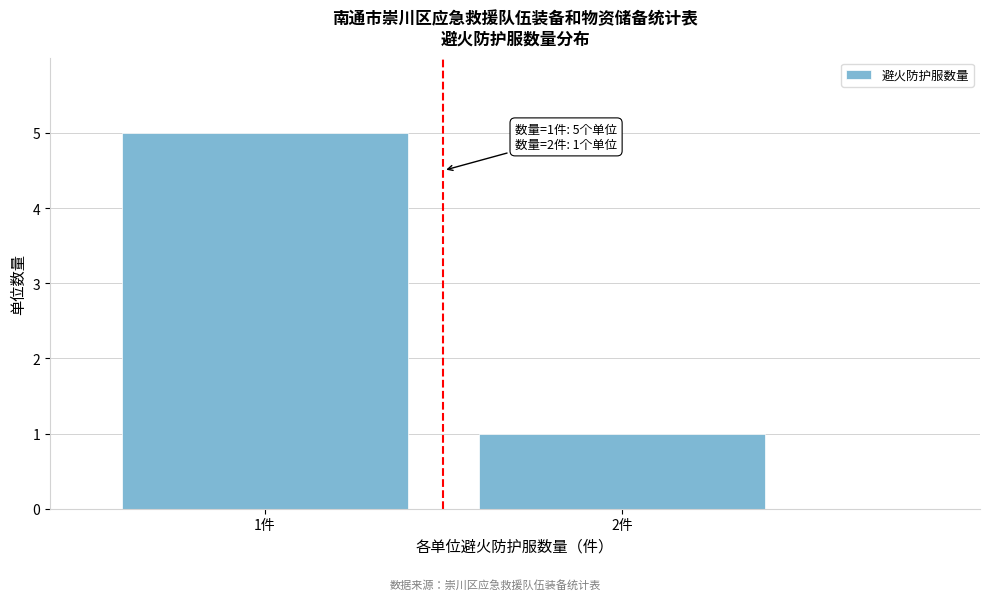

Reading left to right, what are all the values shown in this chart?

5	1